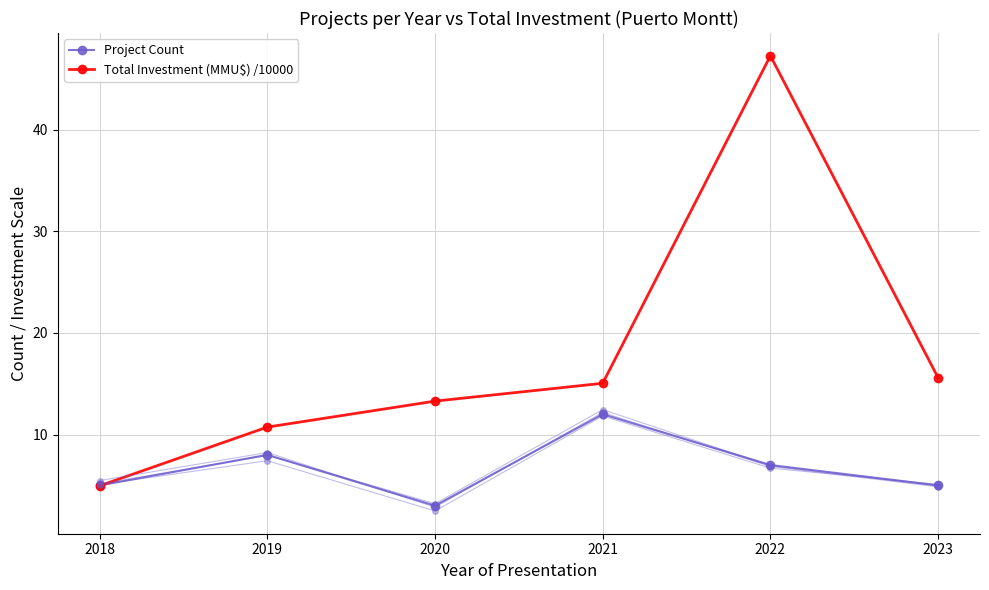

The Total Investment (MMU$) /10000 series shows 15.0 at 2021. True or false?

True